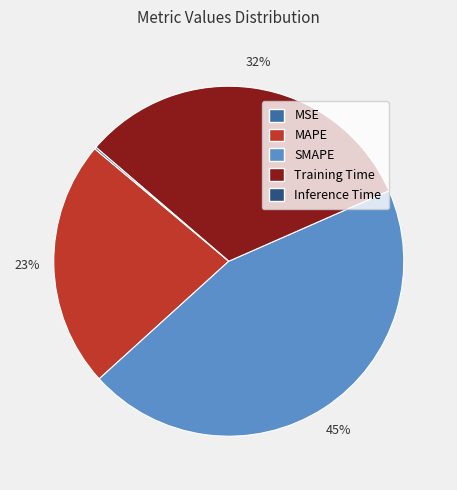

Which slice is the largest?

SMAPE